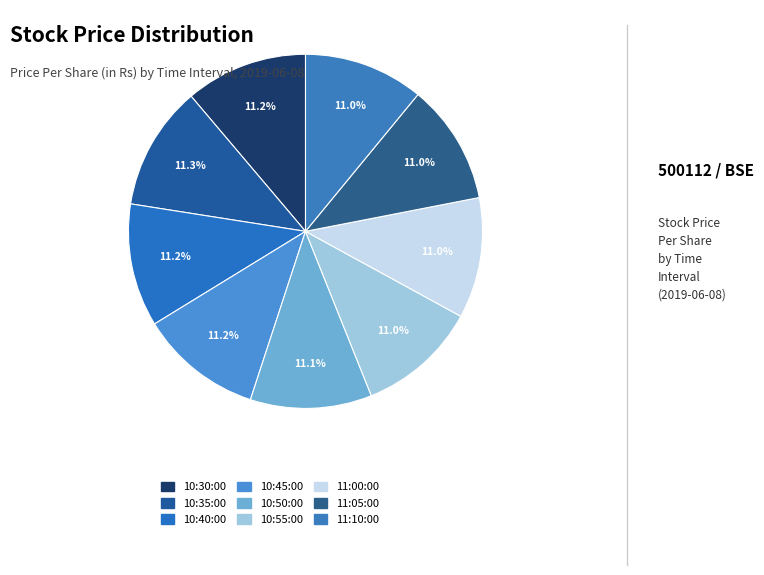

How many slices are in this pie chart?

9